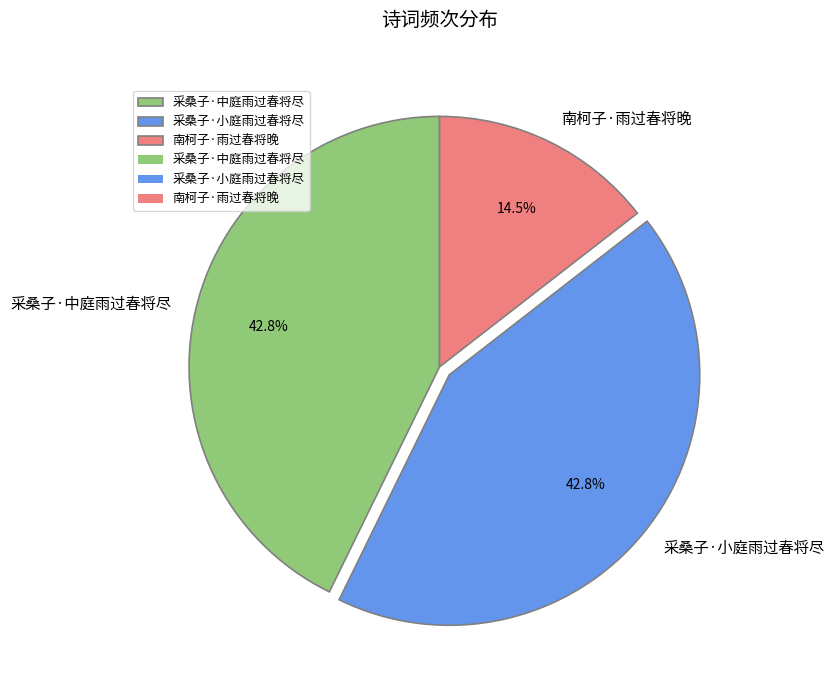

Does 采桑子·小庭雨过春将尽 represent more than half of the total?

No